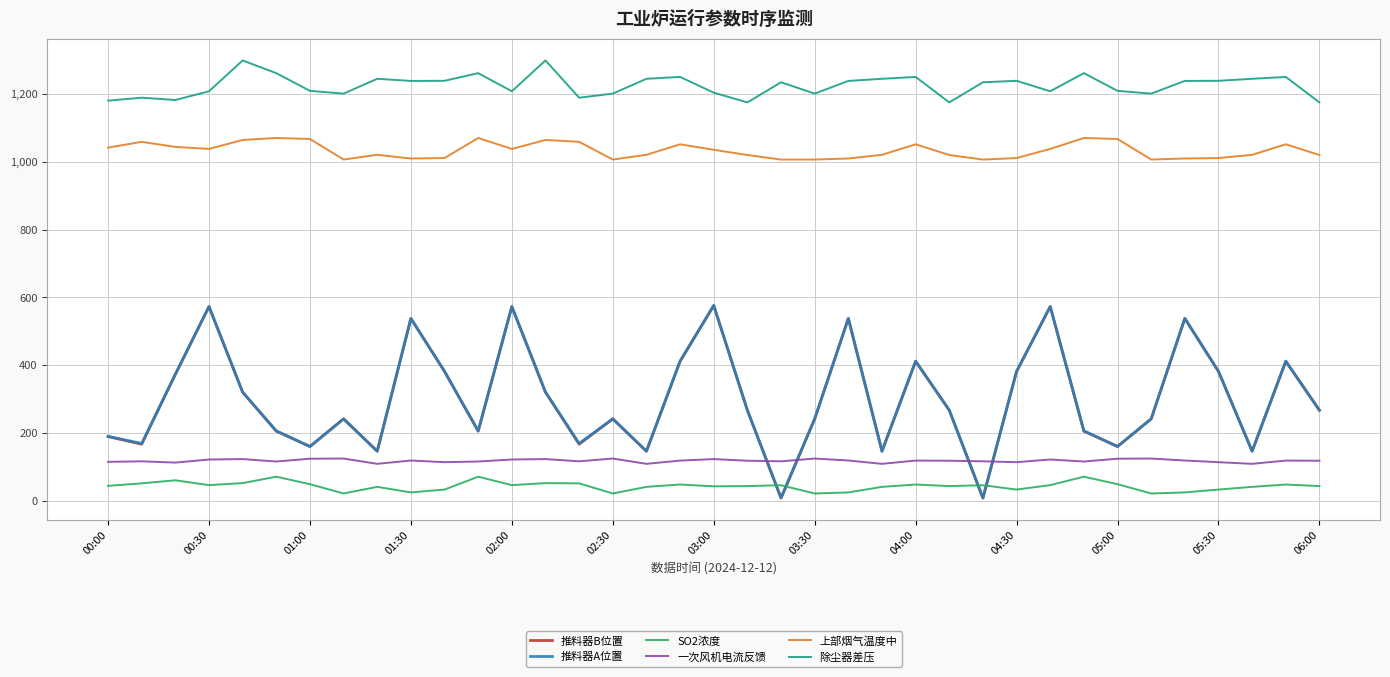

Which series has the largest total across all categories?

除尘器差压